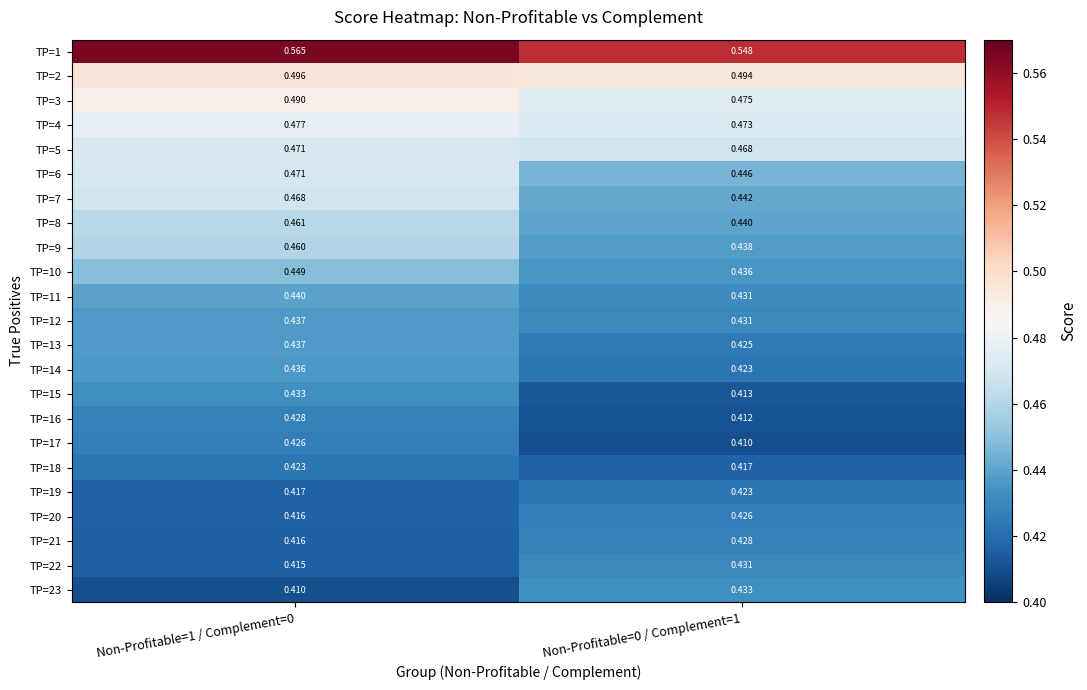

Is the value of TP=21 at Non-Profitable=0 / Complement=1 greater than the value of TP=10 at Non-Profitable=0 / Complement=1?

No